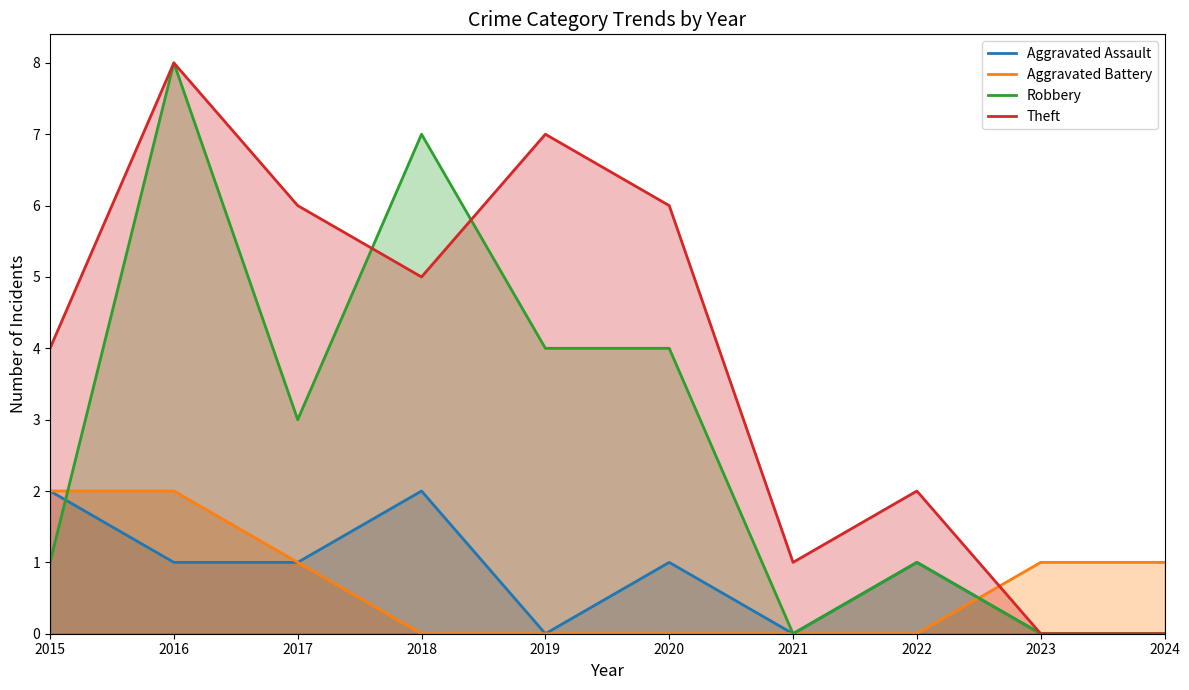

Which series has the largest total across all categories?

Theft